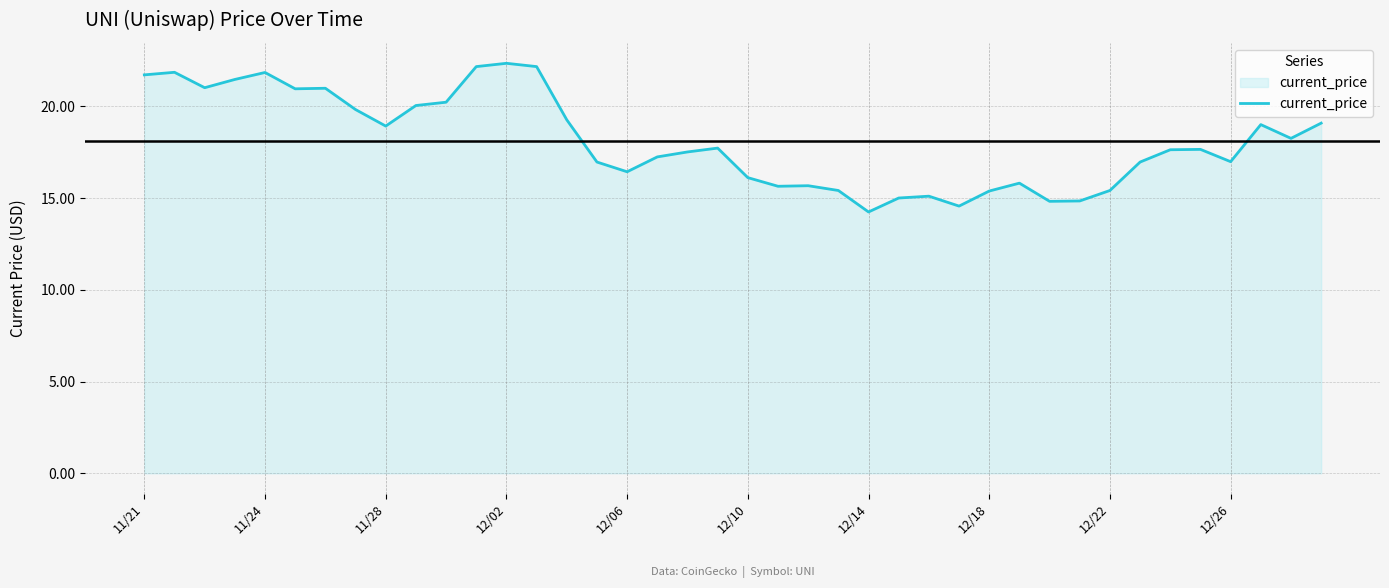

What is the smallest value displayed?

14.2